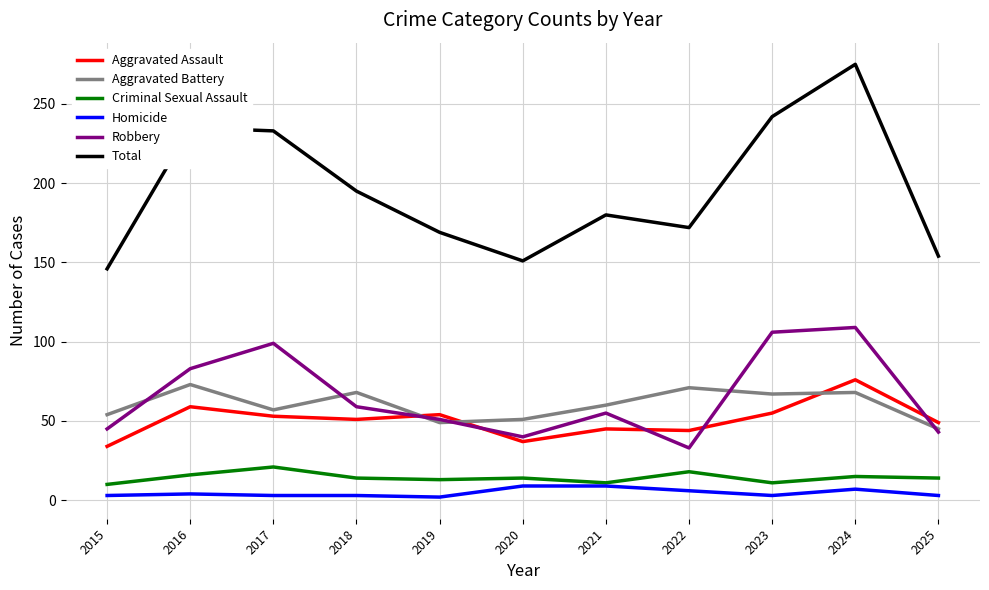

What is the sum of the Criminal Sexual Assault values at 2024 and 2023?

26